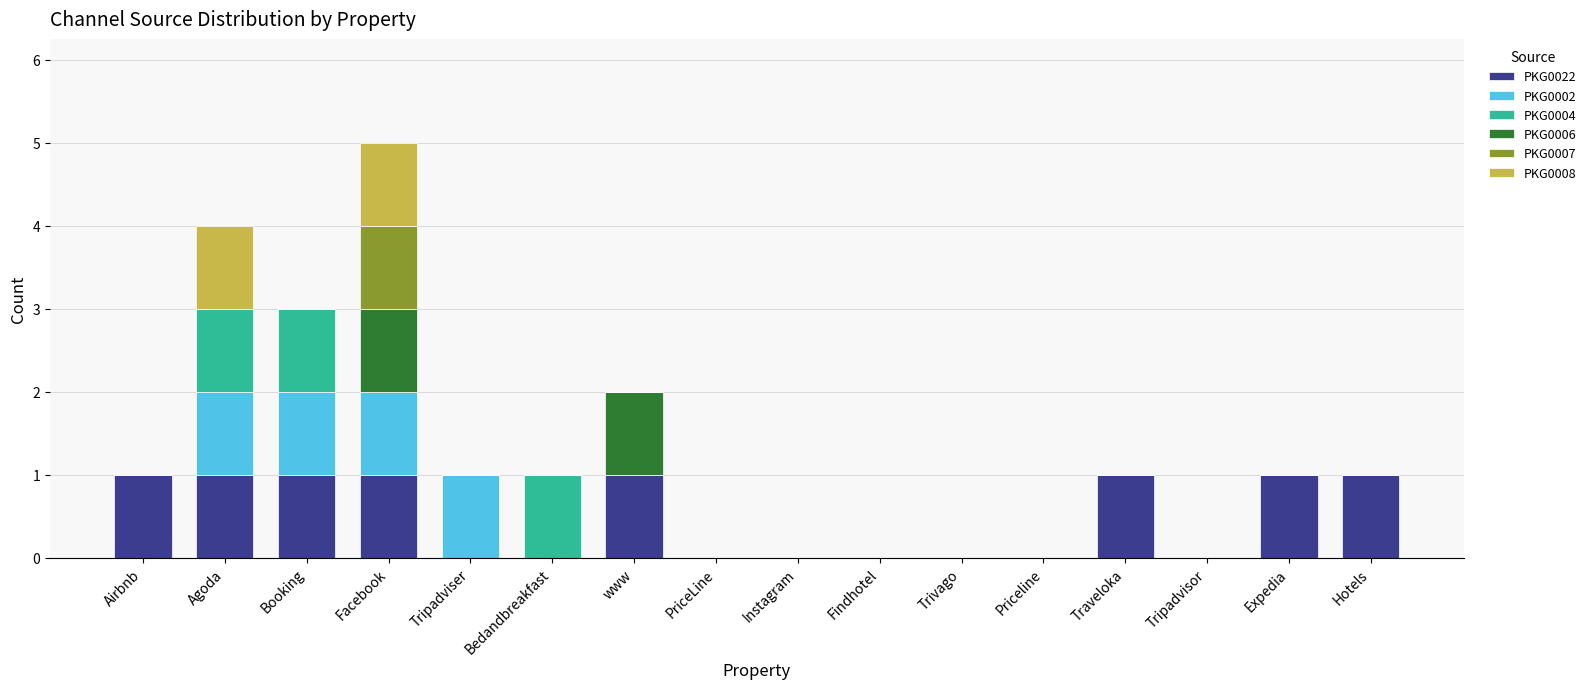

What position from the left is Hotels?

16